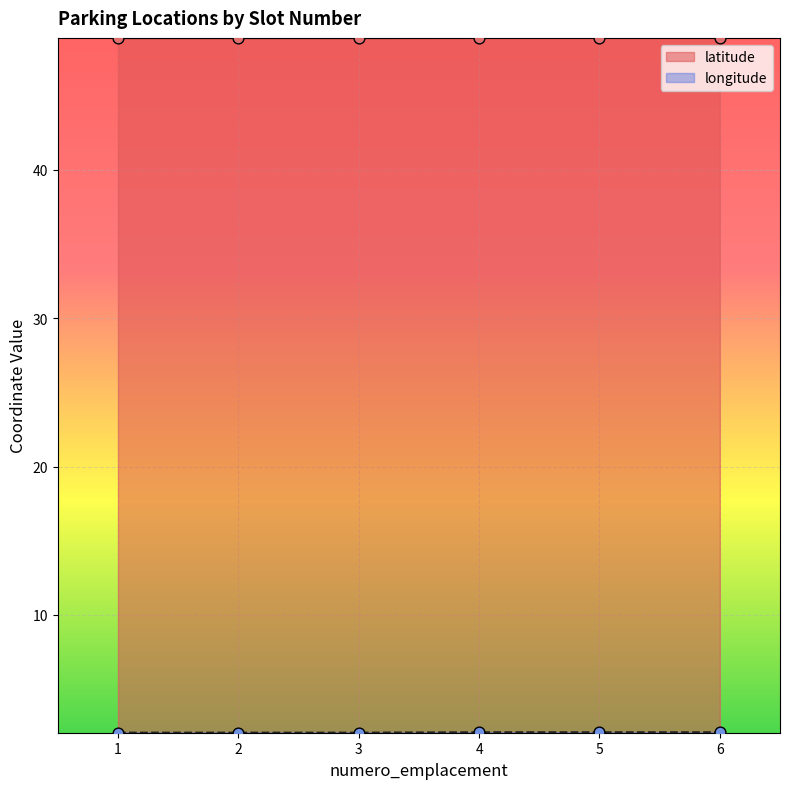

At which category is the sum across all series the highest?

4